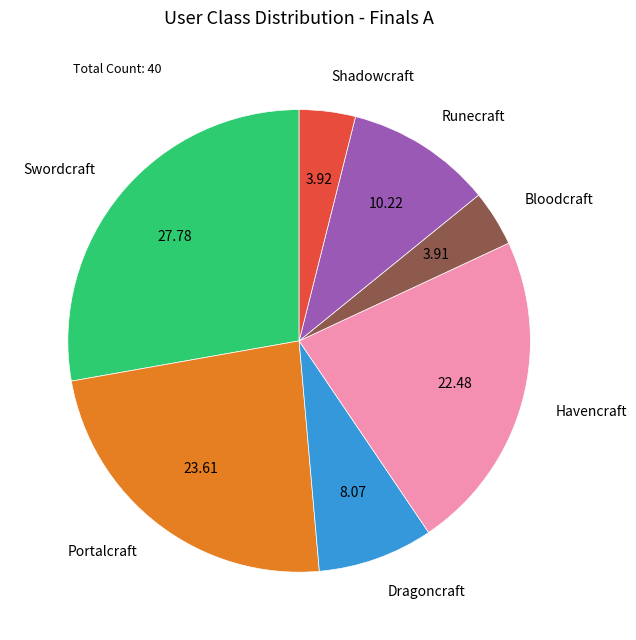

Is Dragoncraft the majority of the pie?

No